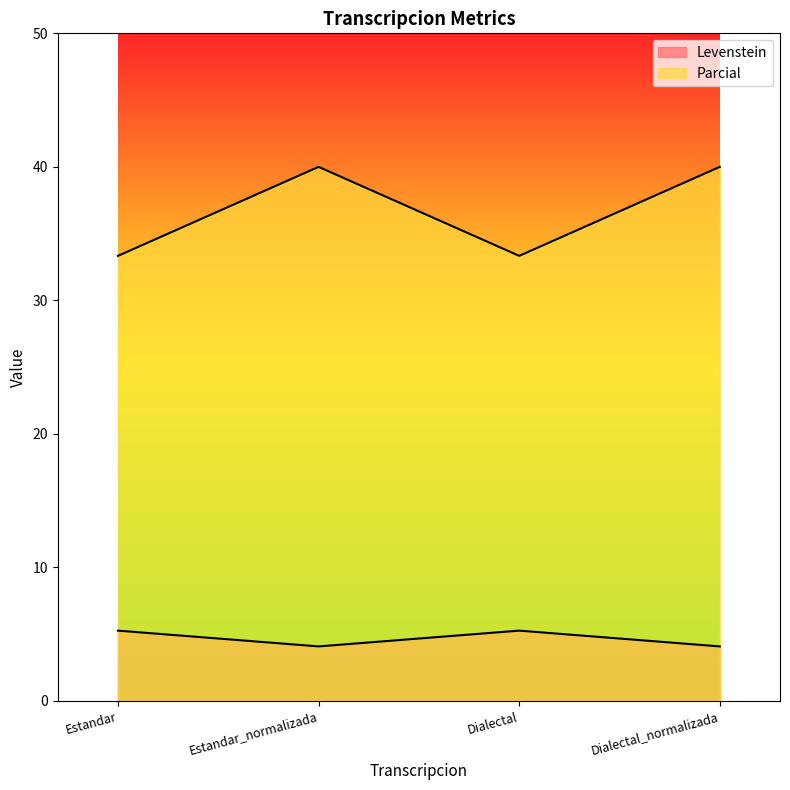

Reading left to right, list all the values displayed in this chart.

Levenstein: Estandar=5.3	Estandar_normalizada=4.1	Dialectal=5.3	Dialectal_normalizada=4.1
Parcial: Estandar=33.3	Estandar_normalizada=40.0	Dialectal=33.3	Dialectal_normalizada=40.0